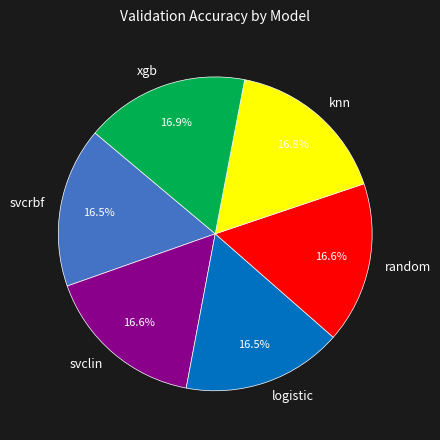

Do svclin and logistic together represent more than half of the pie?

No